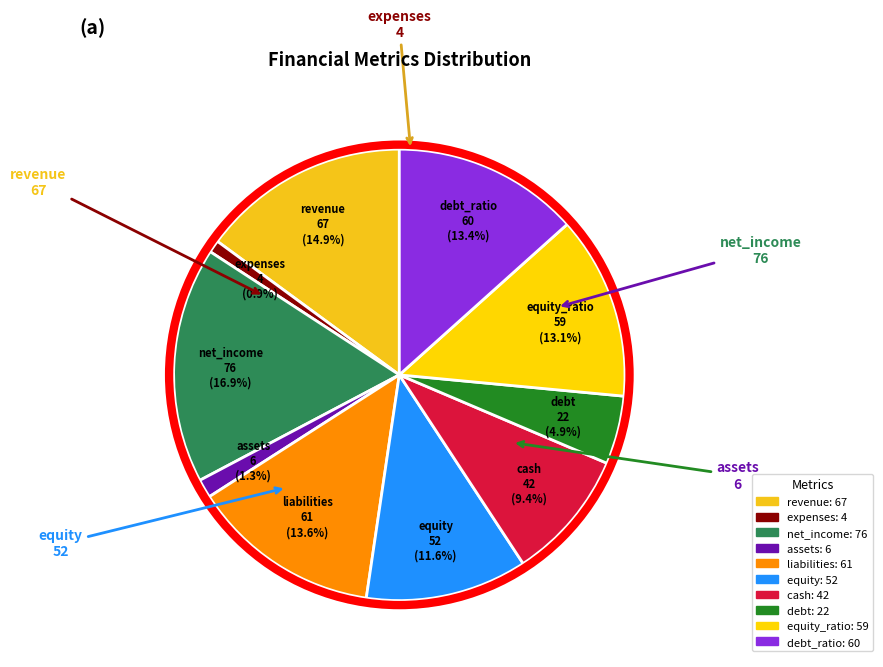

How many segments does this pie chart have?

10